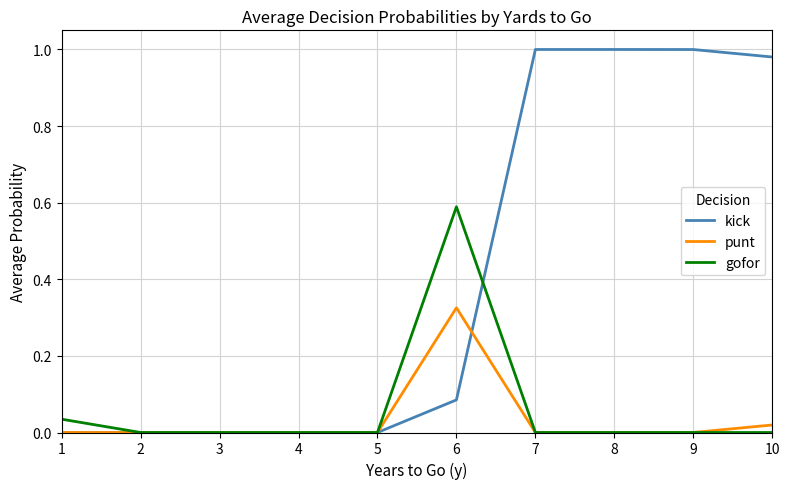

True or false: kick has a value of 1.0 at 9.

True